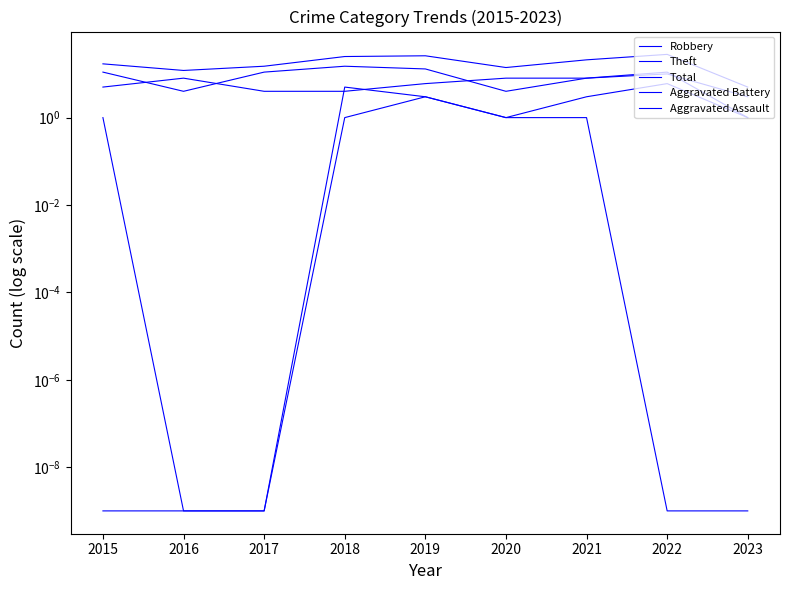

At how many categories does at least one series exceed 3?

9